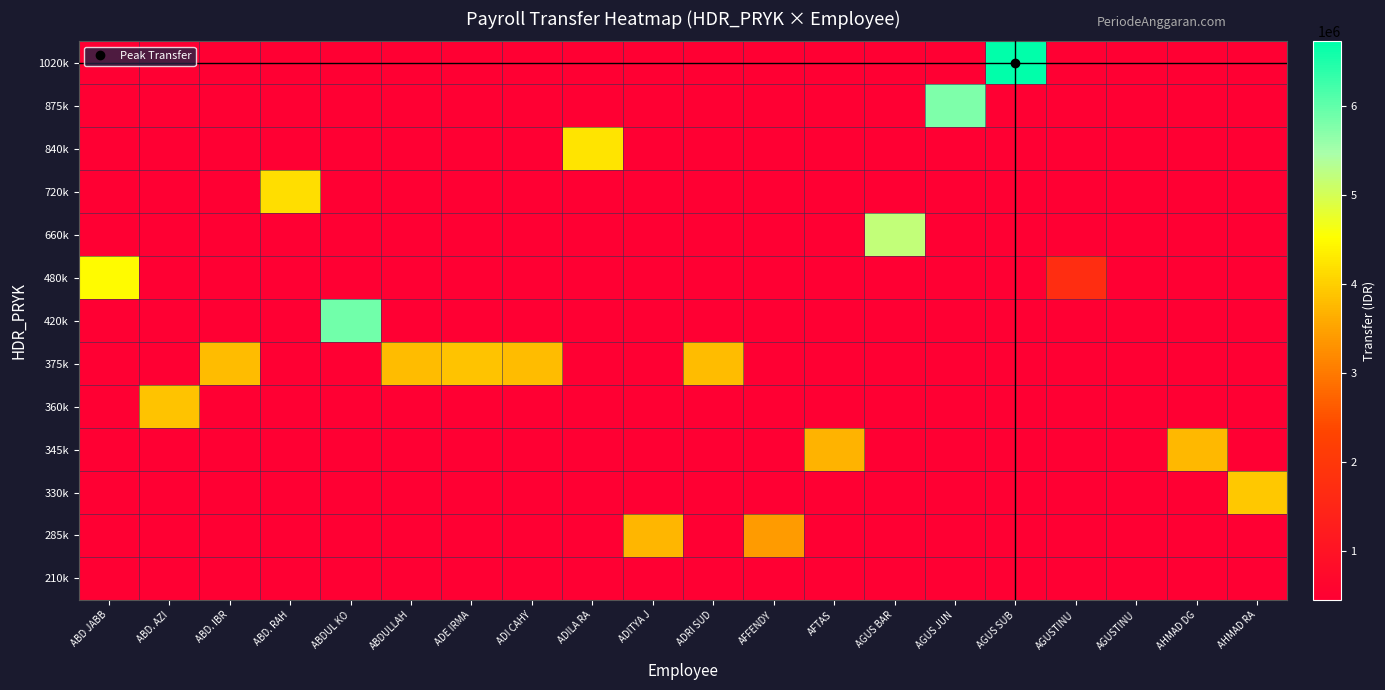

Which label corresponds to the largest value in the chart?

AGUS SUB